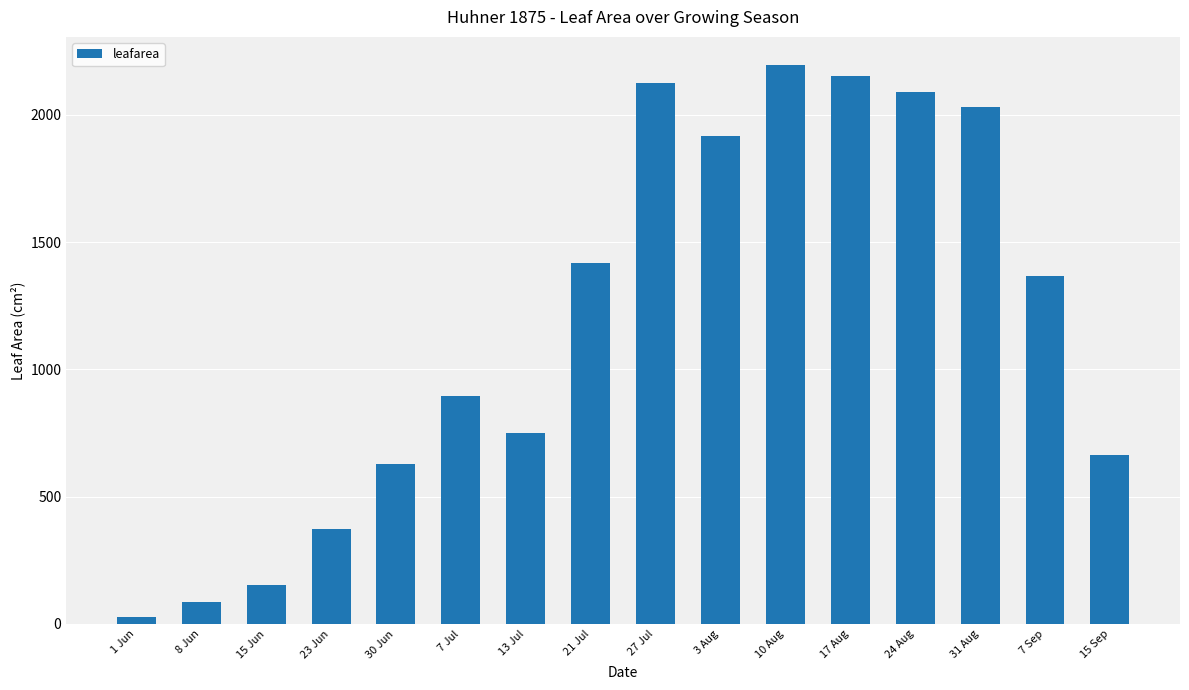

Does the chart contain stacked bars?

No